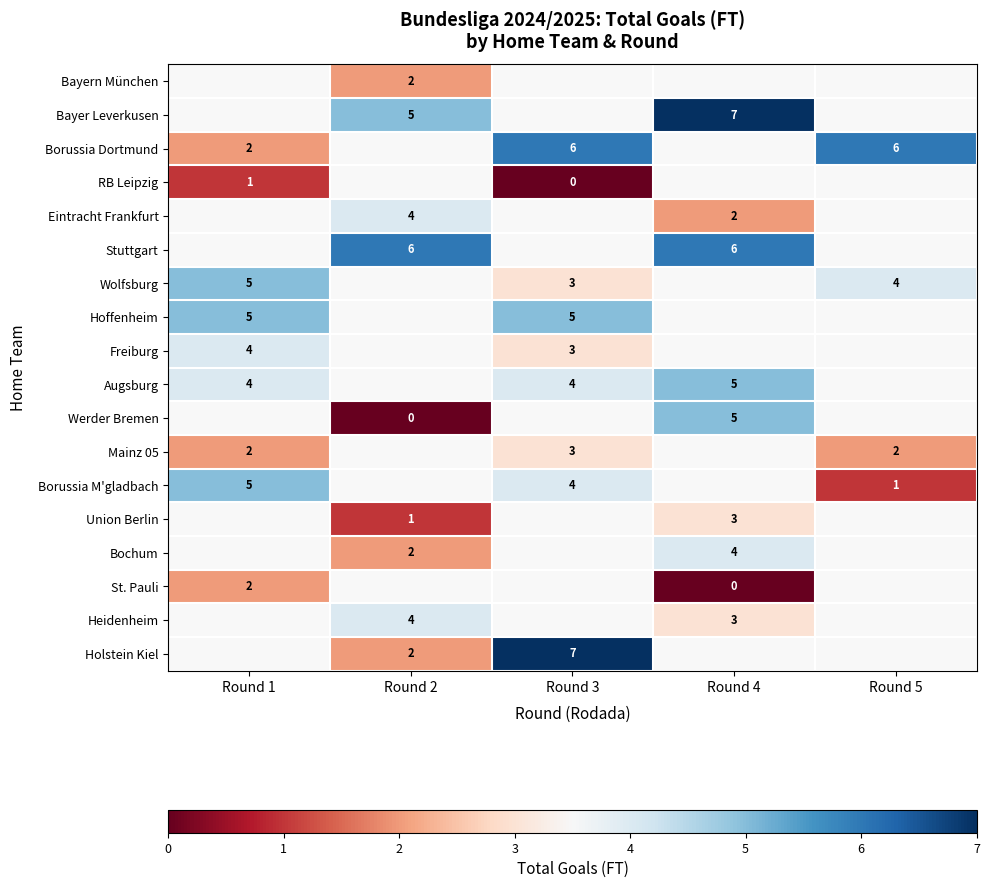

Is it true that Augsburg equals 4 at Round 1?

True